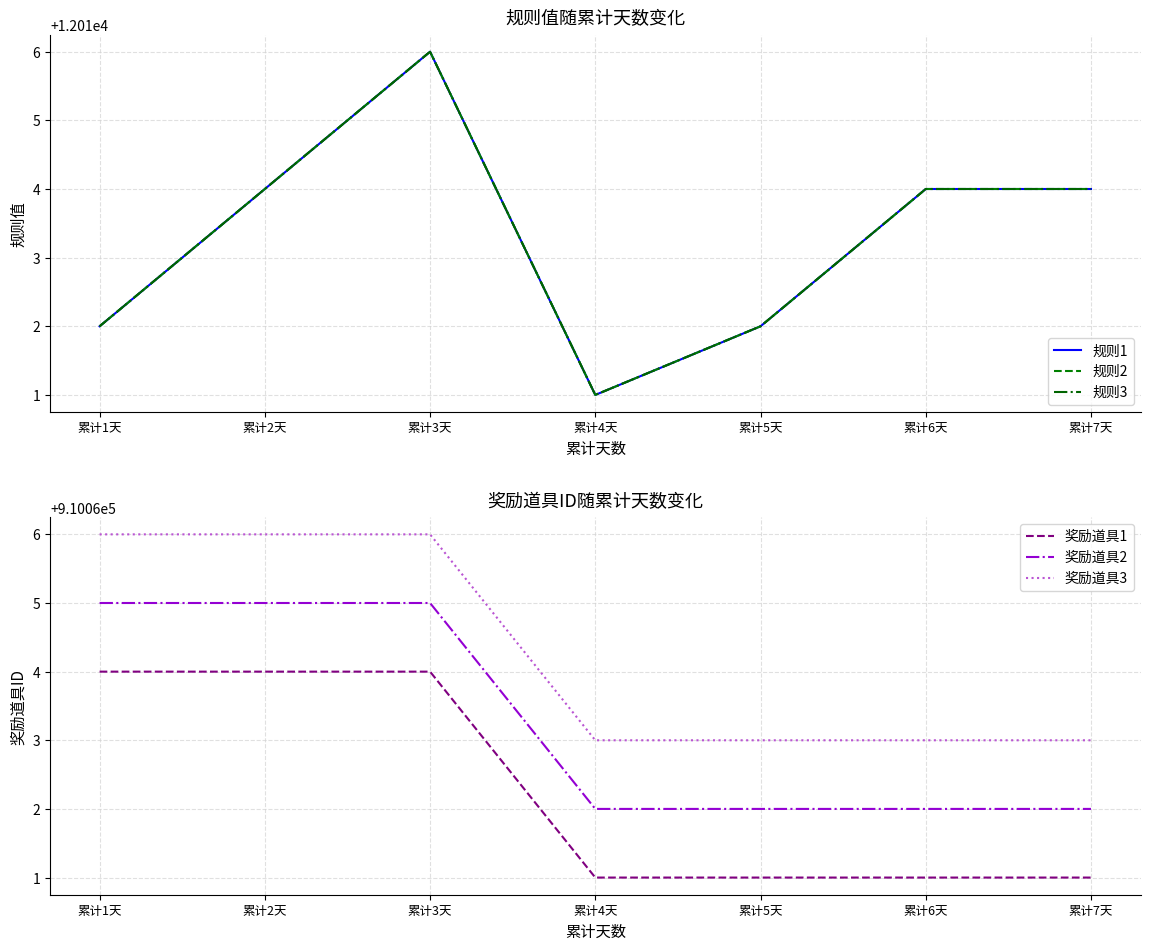

True or false: 奖励道具2 has more than 2 points higher than both neighbors.

False